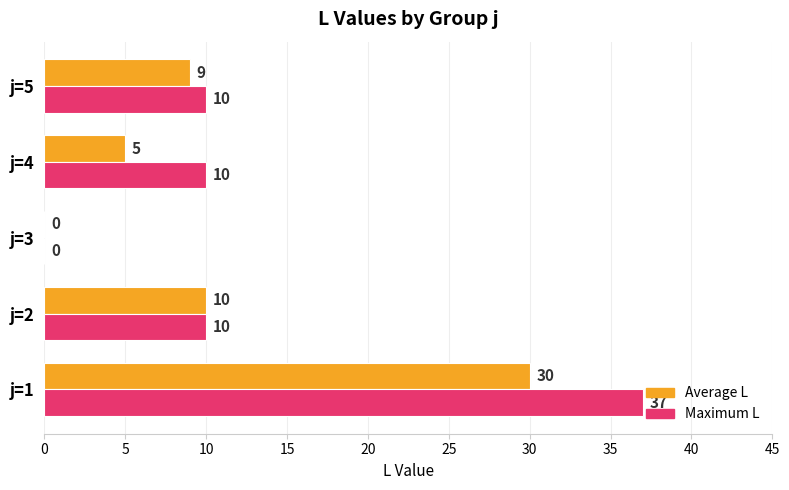

Is it true that Maximum L equals 10 at j=2?

True